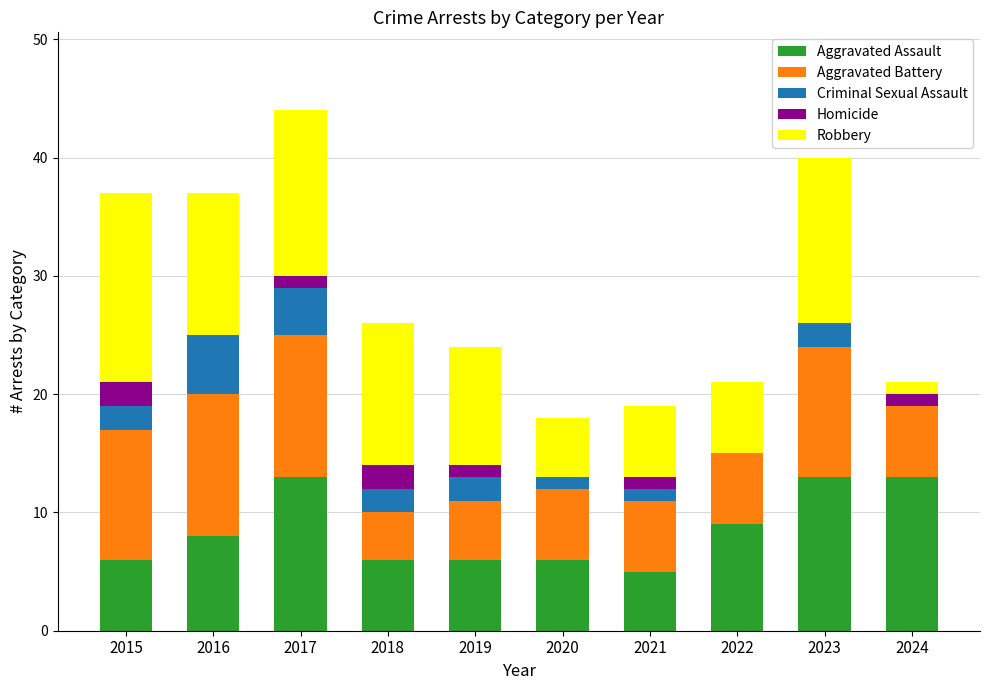

What is the highest value of the Aggravated Assault series?

13